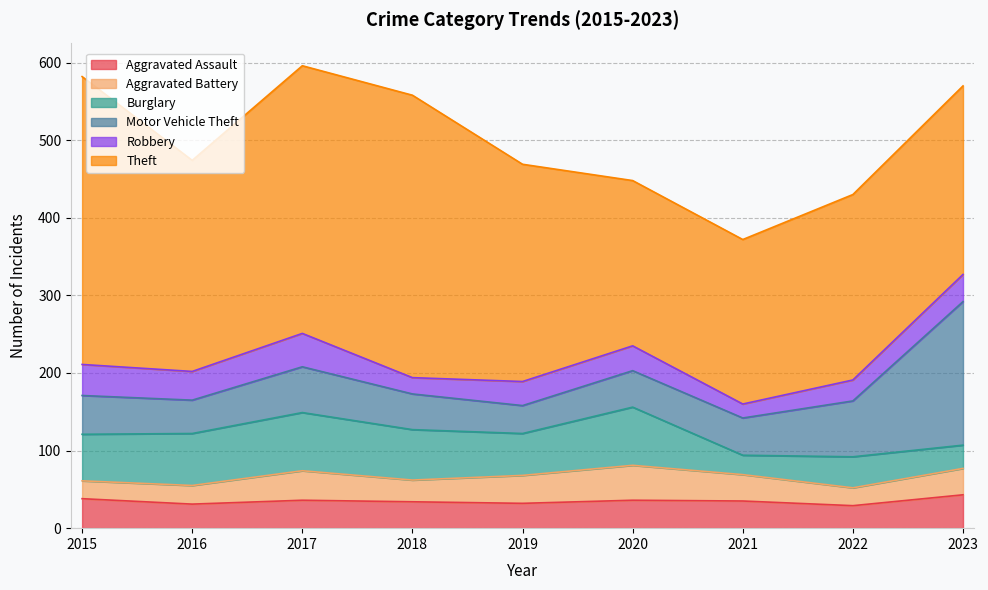

Count the number of categories in the chart.

9